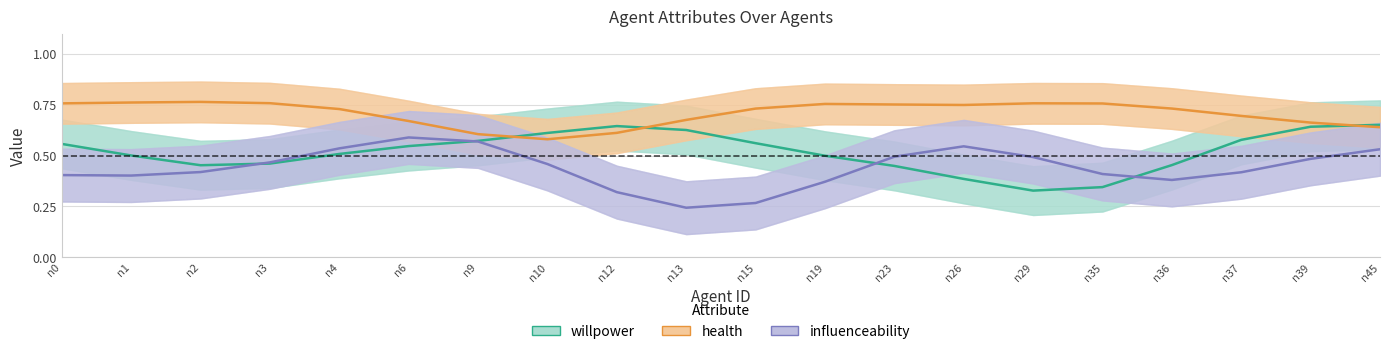

List the series in order of their overall mean, lowest first.

influenceability, willpower, health